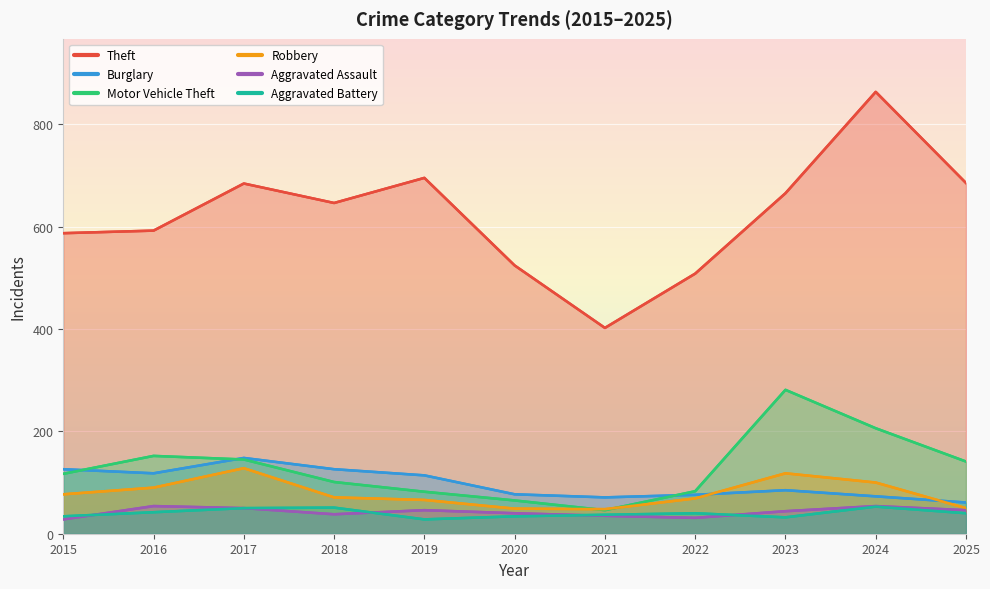

How many distinct data groups are displayed?

6